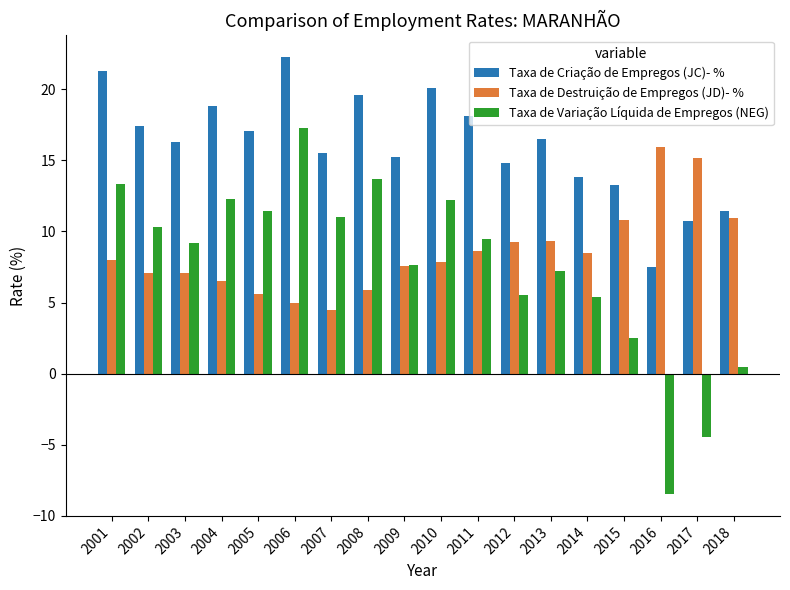

Between 2007 and 2018, which series saw the biggest shift?

Taxa de Variação Líquida de Empregos (NEG)